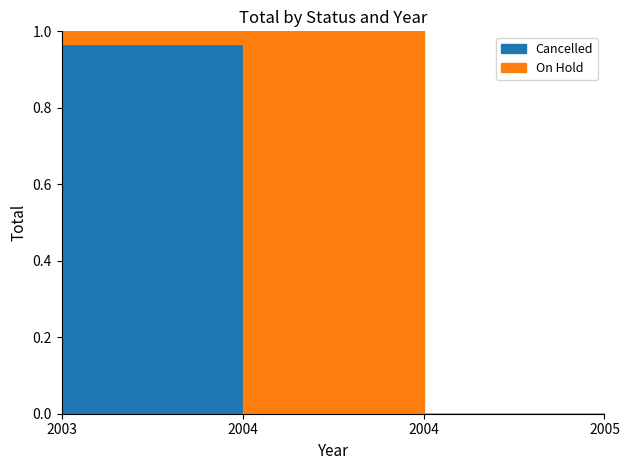

What is the sum of all Cancelled values?

83495.5